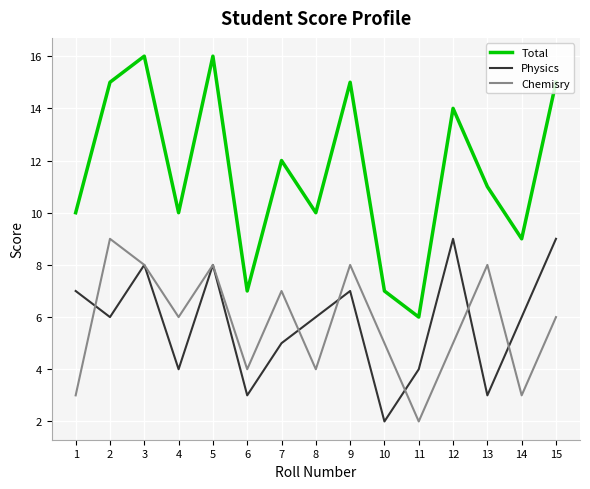

What is the sum of all Chemisry values?

86